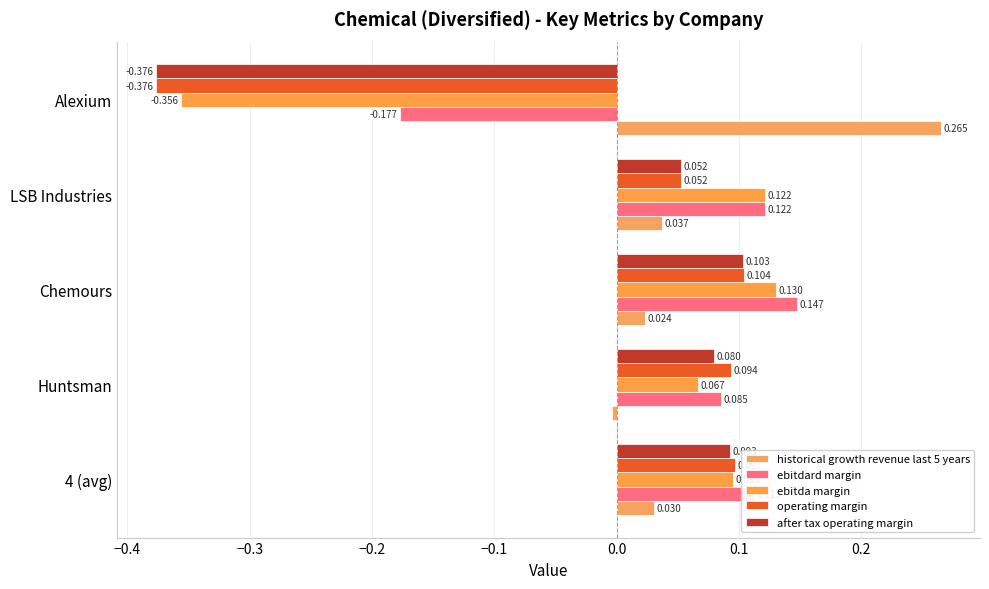

How many negative values does the after tax operating margin series have?

1